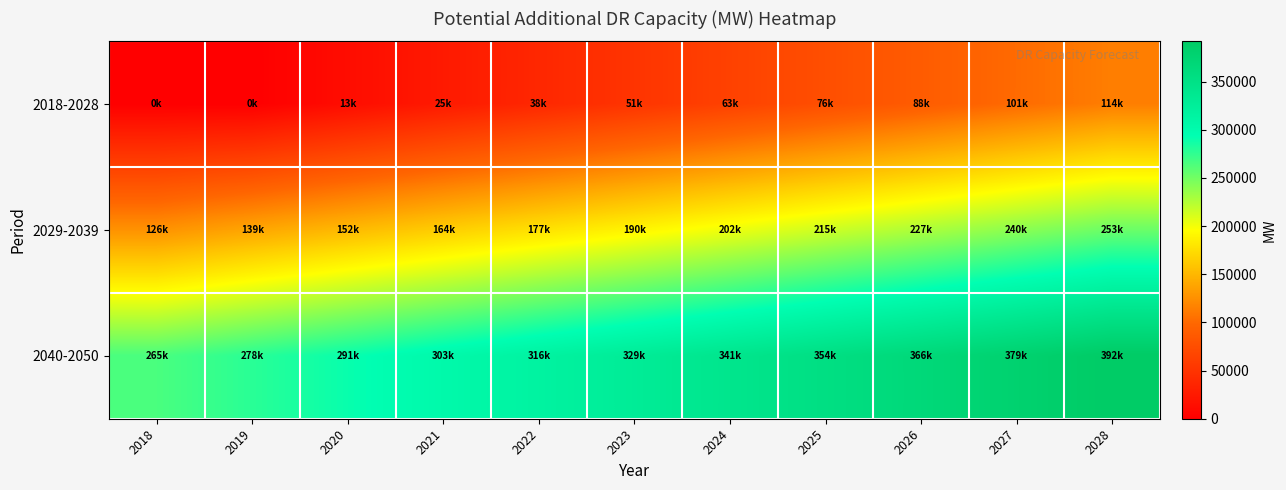

Rank the series by their average value, from highest to lowest.

2040-2050, 2029-2039, 2018-2028